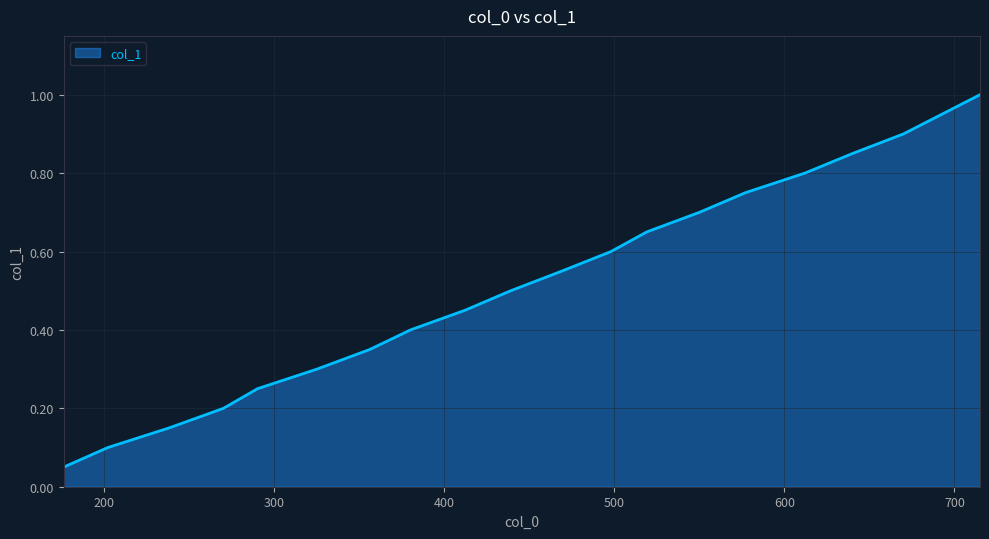

What is the greatest value displayed?

1.0